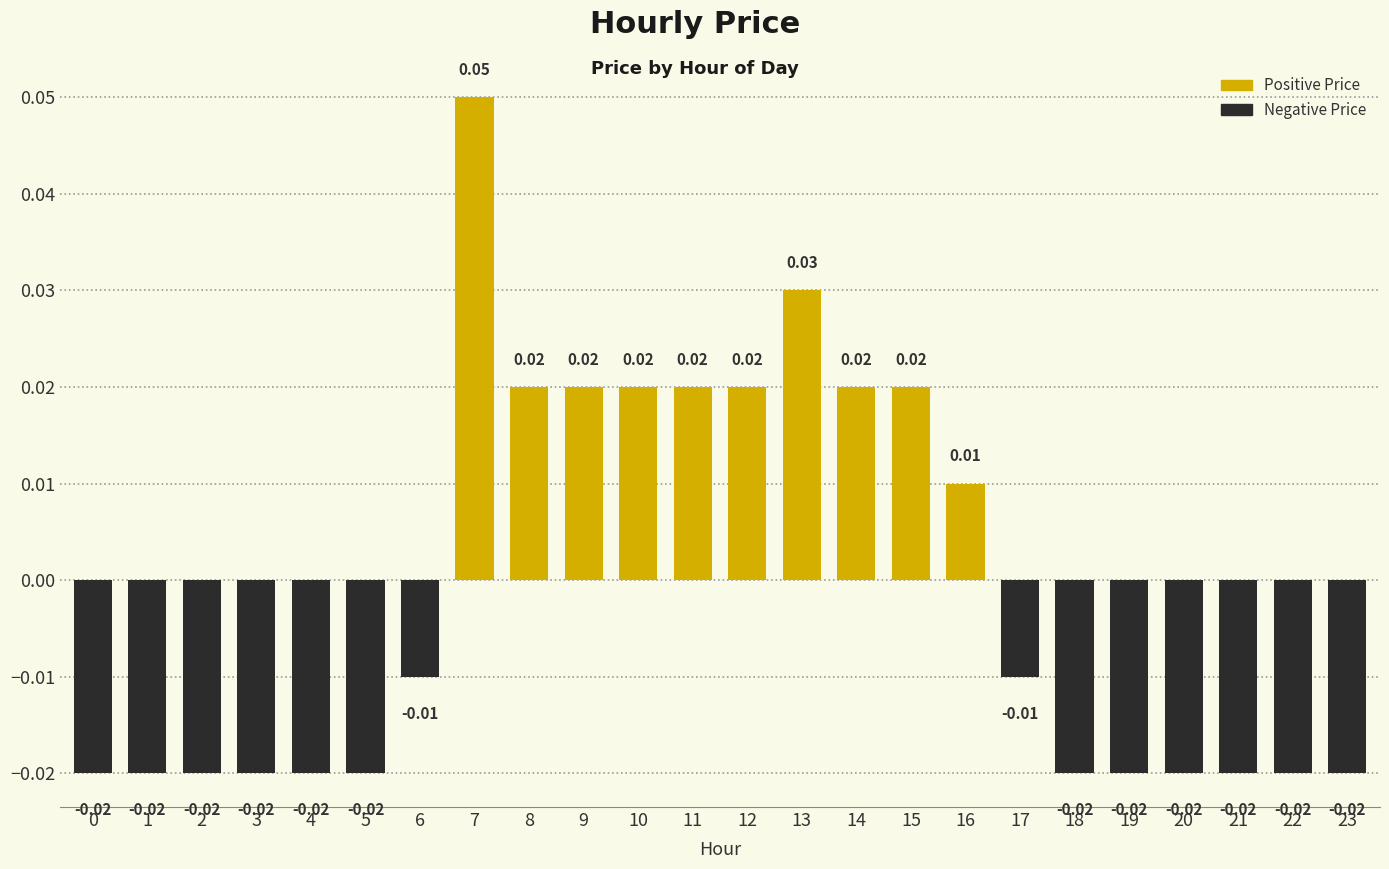

Which has a higher value, 17 or 20?

17